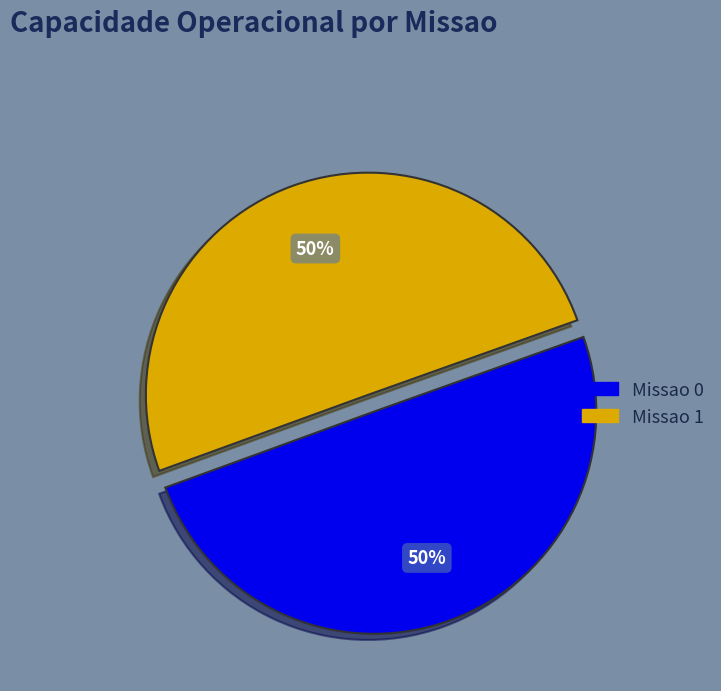

Is it true that Missao 0 is 55% of the pie?

False